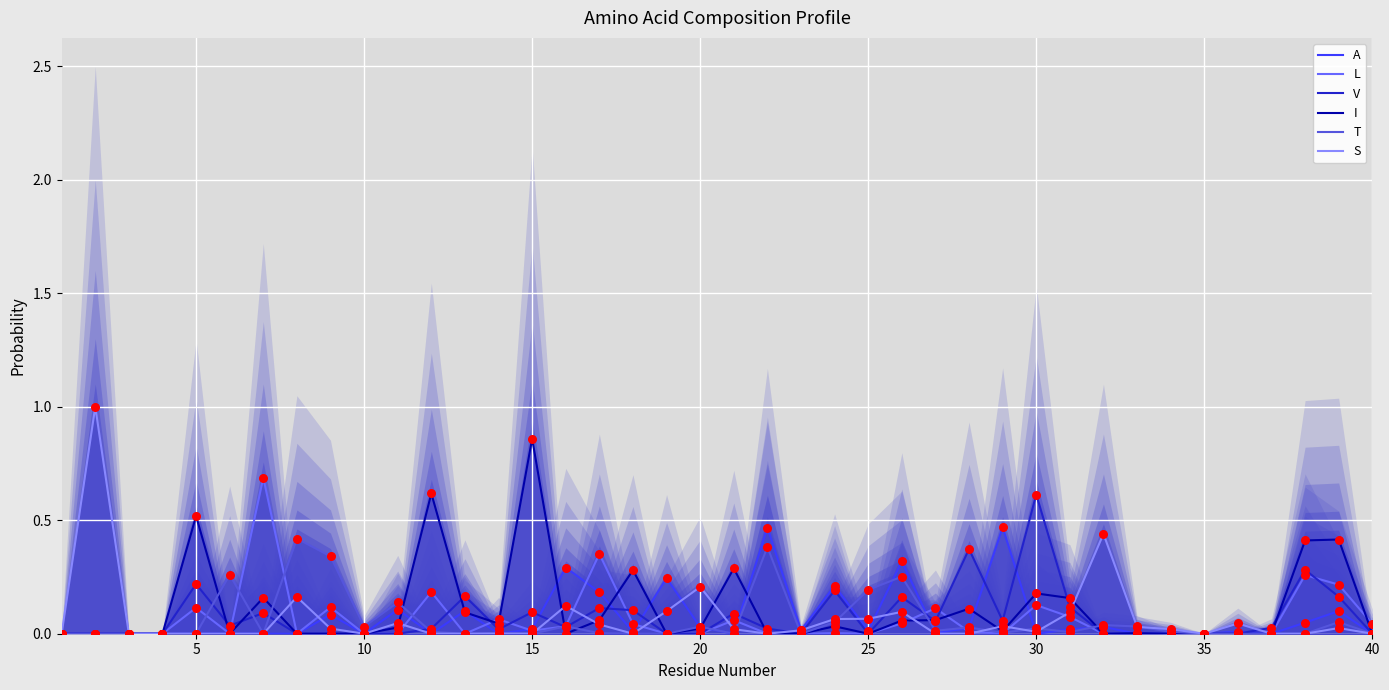

What are all the series names shown in the legend?

A, L, V, I, T, S